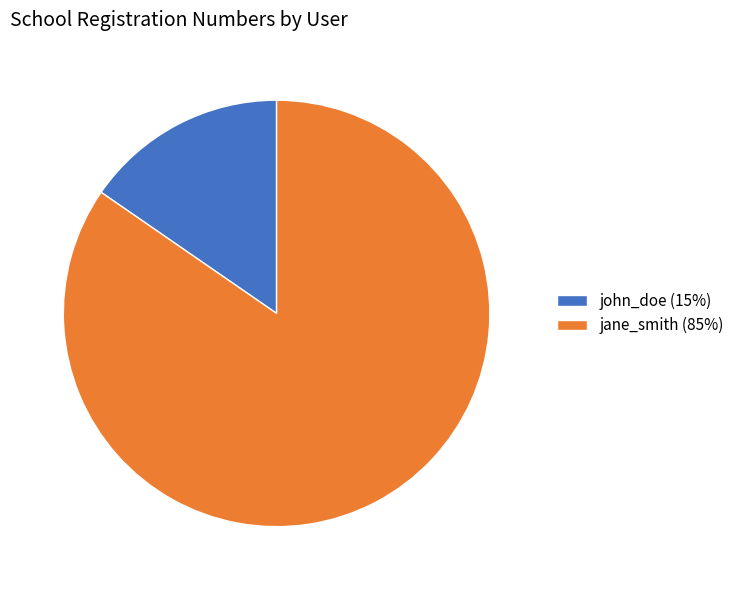

The john_doe (15%) slice represents 23% of the pie. True or false?

False